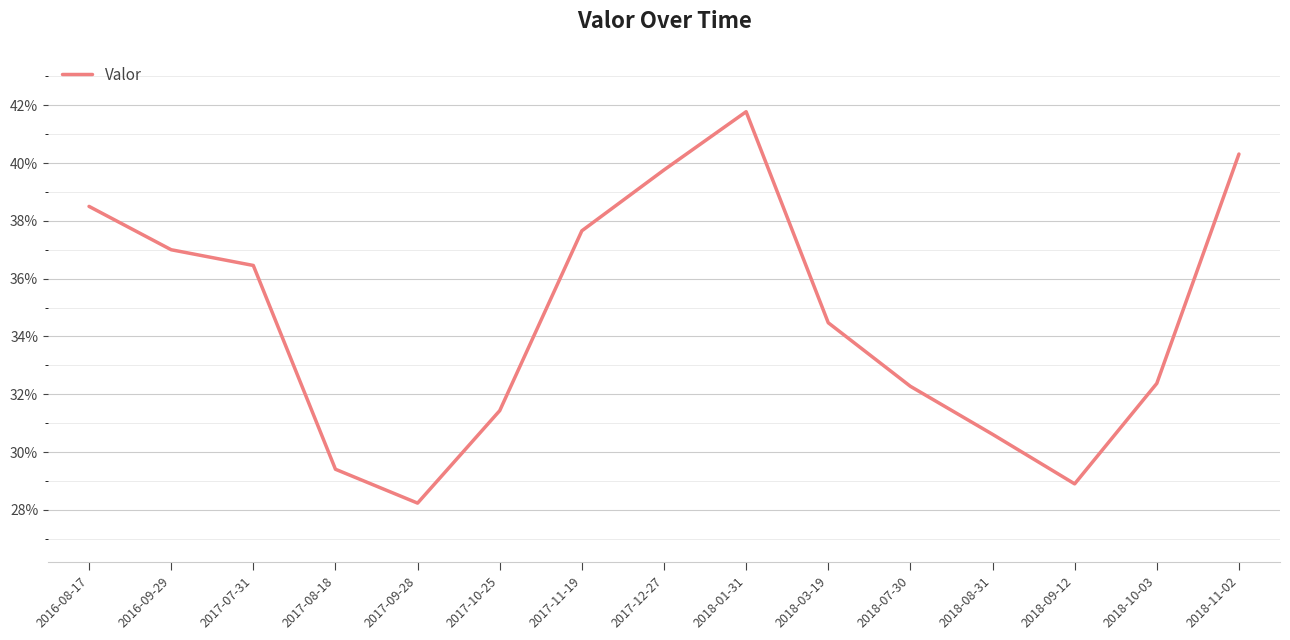

Where is the first local maximum?

2018-01-31